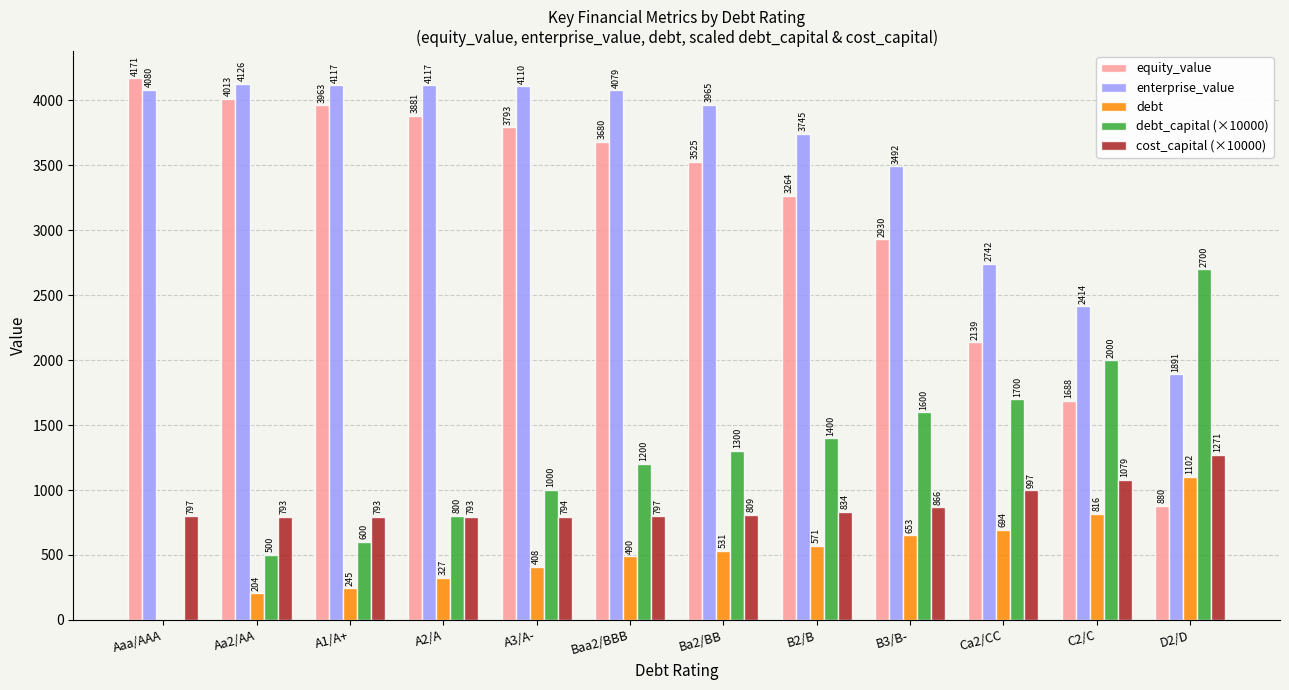

The enterprise_value series shows 6556.1 at Baa2/BBB. True or false?

False